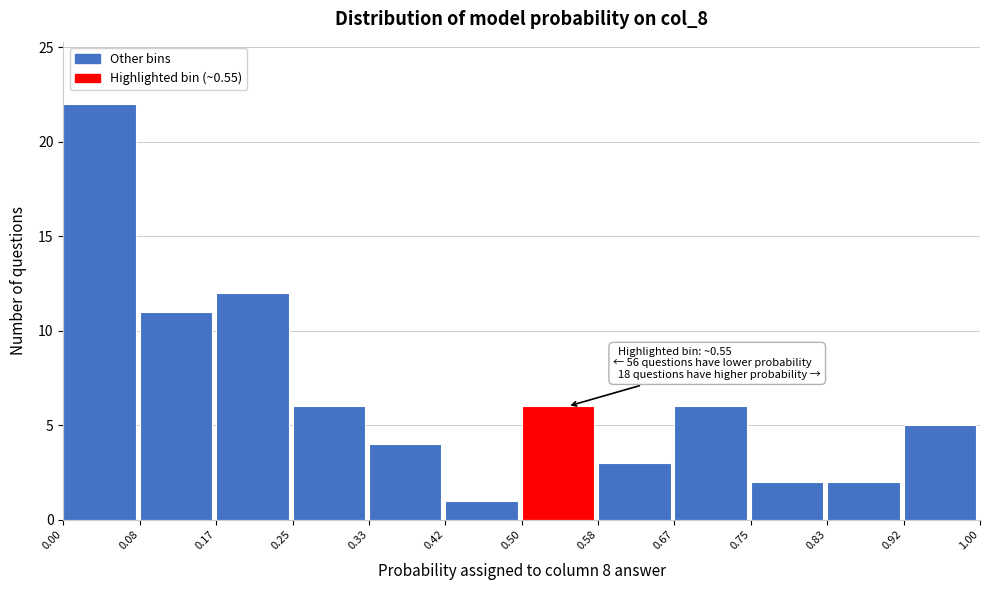

Which range on the x-axis has the tallest bar?

0.00 to 0.08